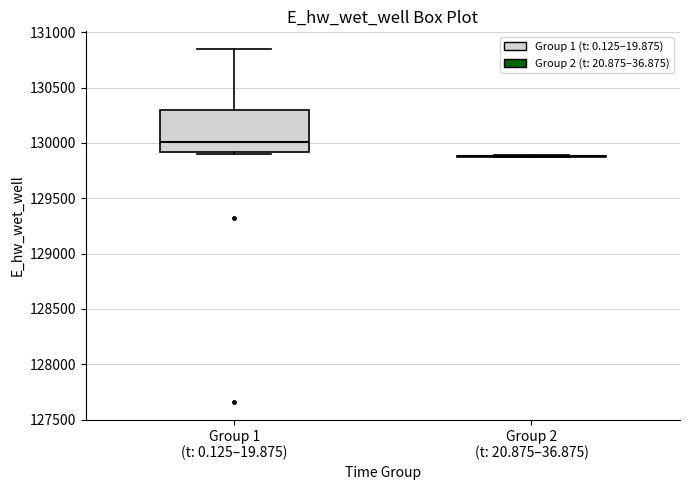

Reading left to right, read every box against the y-axis: the position of its median line, the range the box covers, and the ends of its whiskers. The values are not printed on the chart, so give them approximately, as read against the axis.

Group 1 (t: 0.125–19.875): median 130000, box 129900 to 130300, whiskers 129900 (just below the box's lower edge) to 130850
Group 2 (t: 20.875–36.875): box collapsed to a line at 129900, whiskers 129850 to 129900